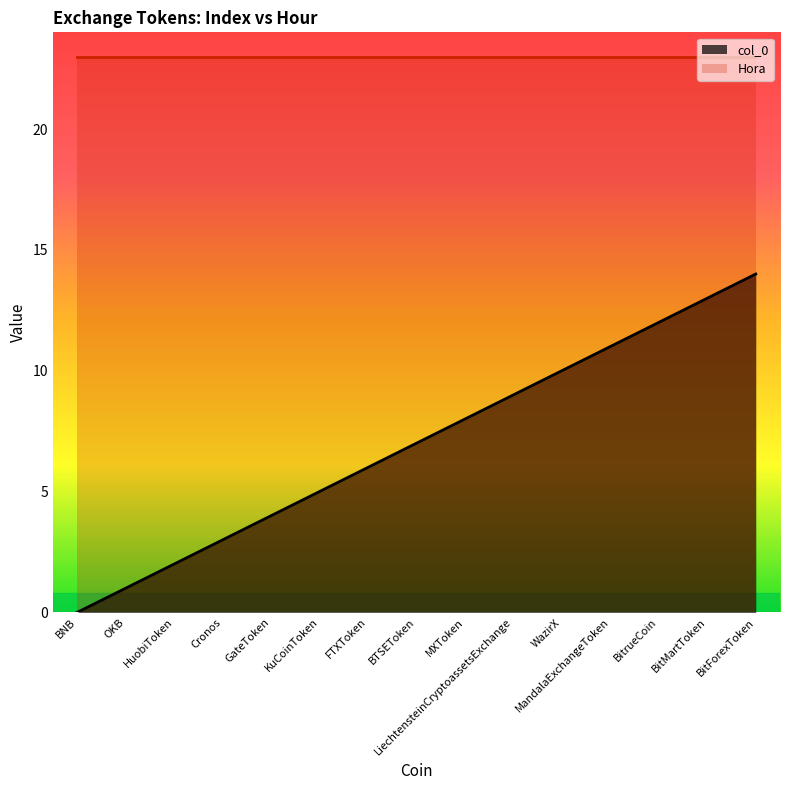

Which series changed the most between GateToken and LiechtensteinCryptoassetsExchange?

col_0